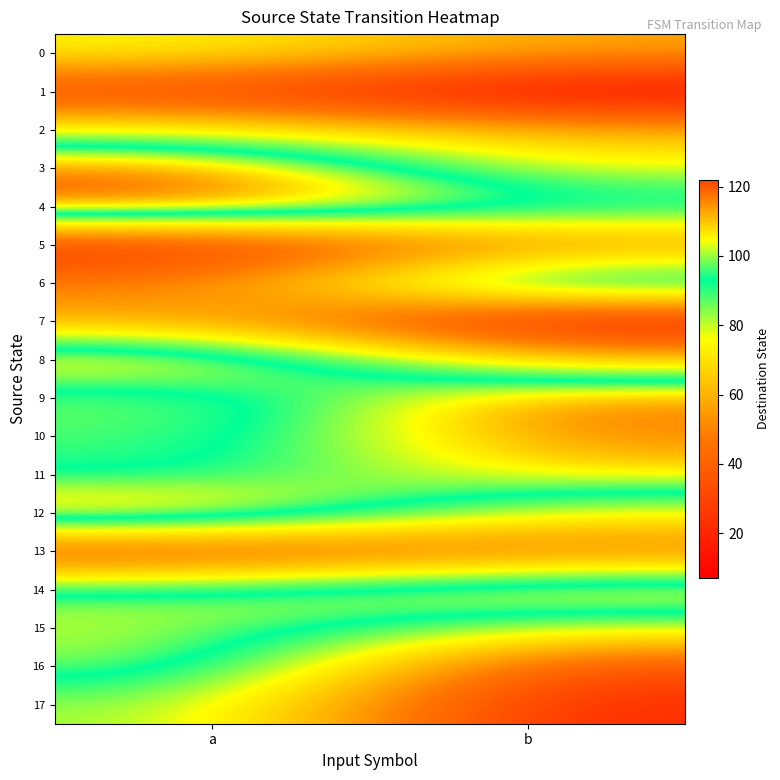

At how many categories does at least one series exceed 88?

2